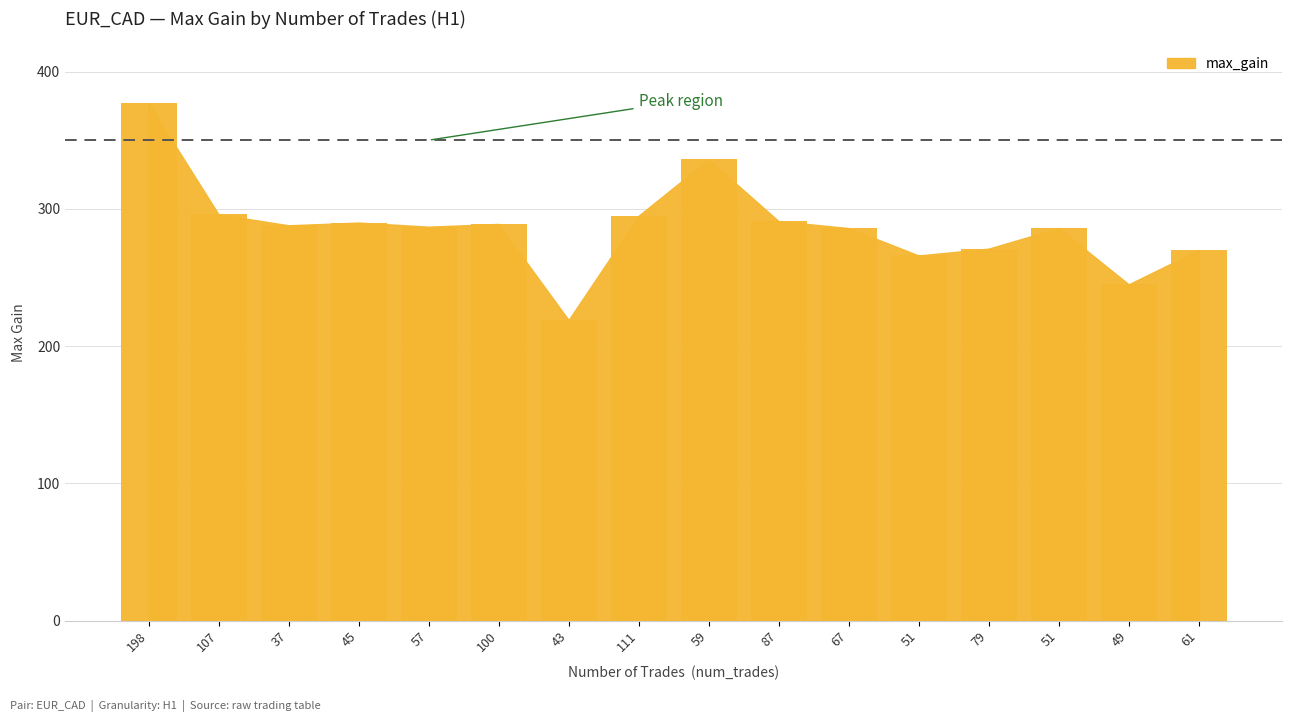

True or false: the data shows 287 at 57.

True